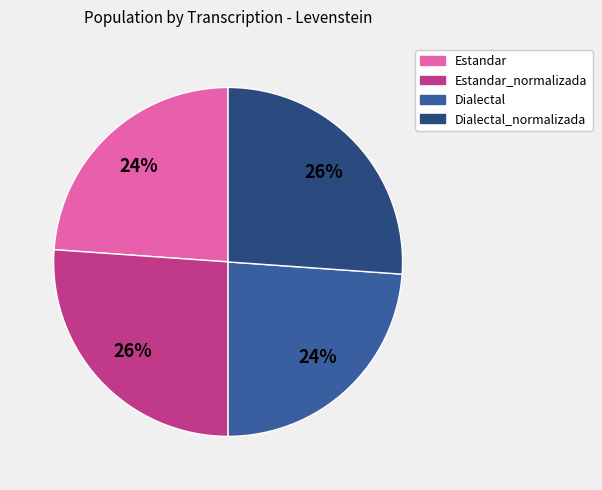

To the nearest percent, what is the average slice percentage?

25%